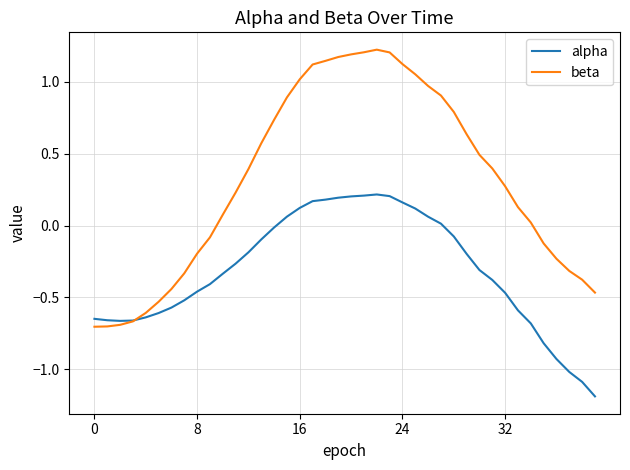

Which series has the largest total across all categories?

beta